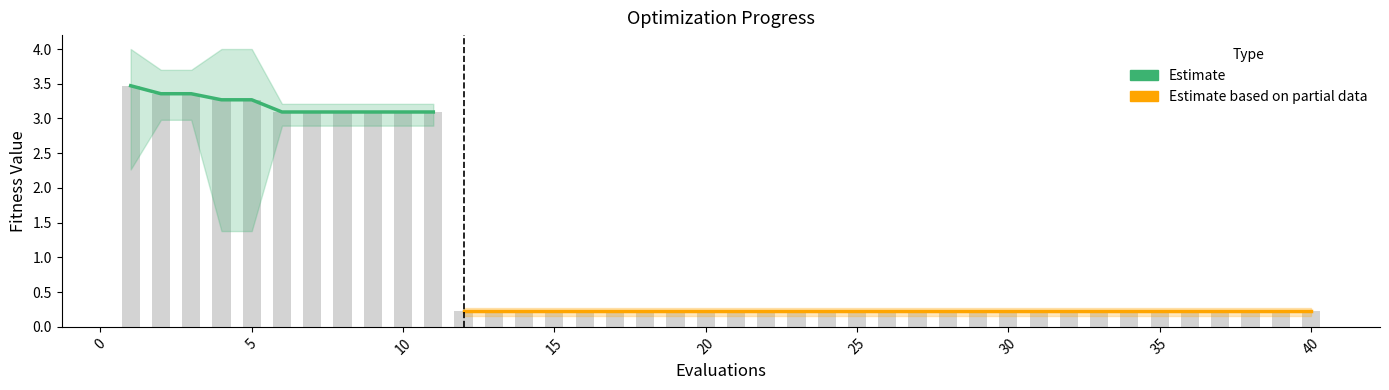

Which category has the lowest value in the mean series?

12